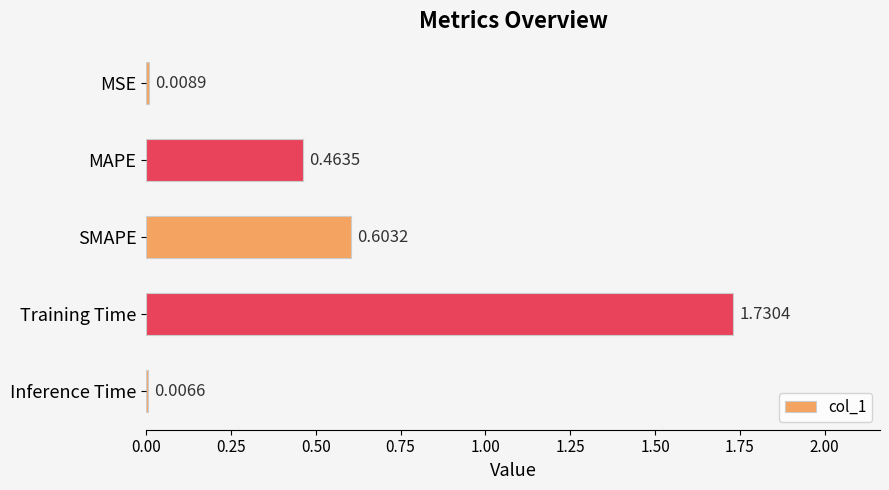

Between Training Time and SMAPE, which is larger?

Training Time